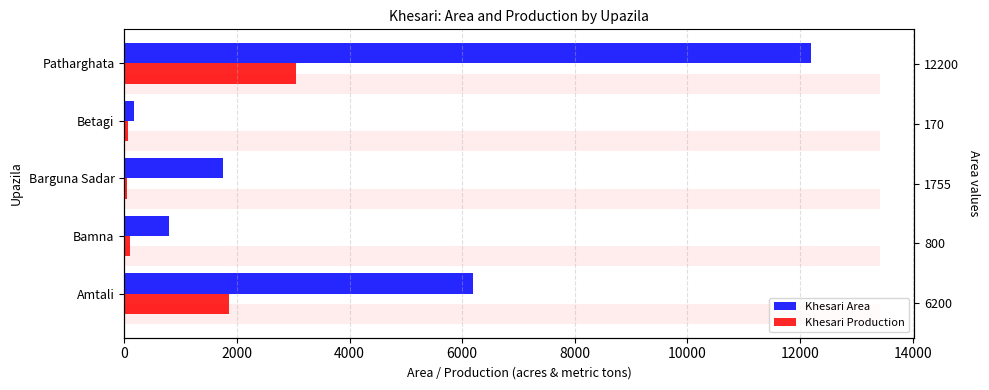

What is the lowest value of the Khesari Production series?

47